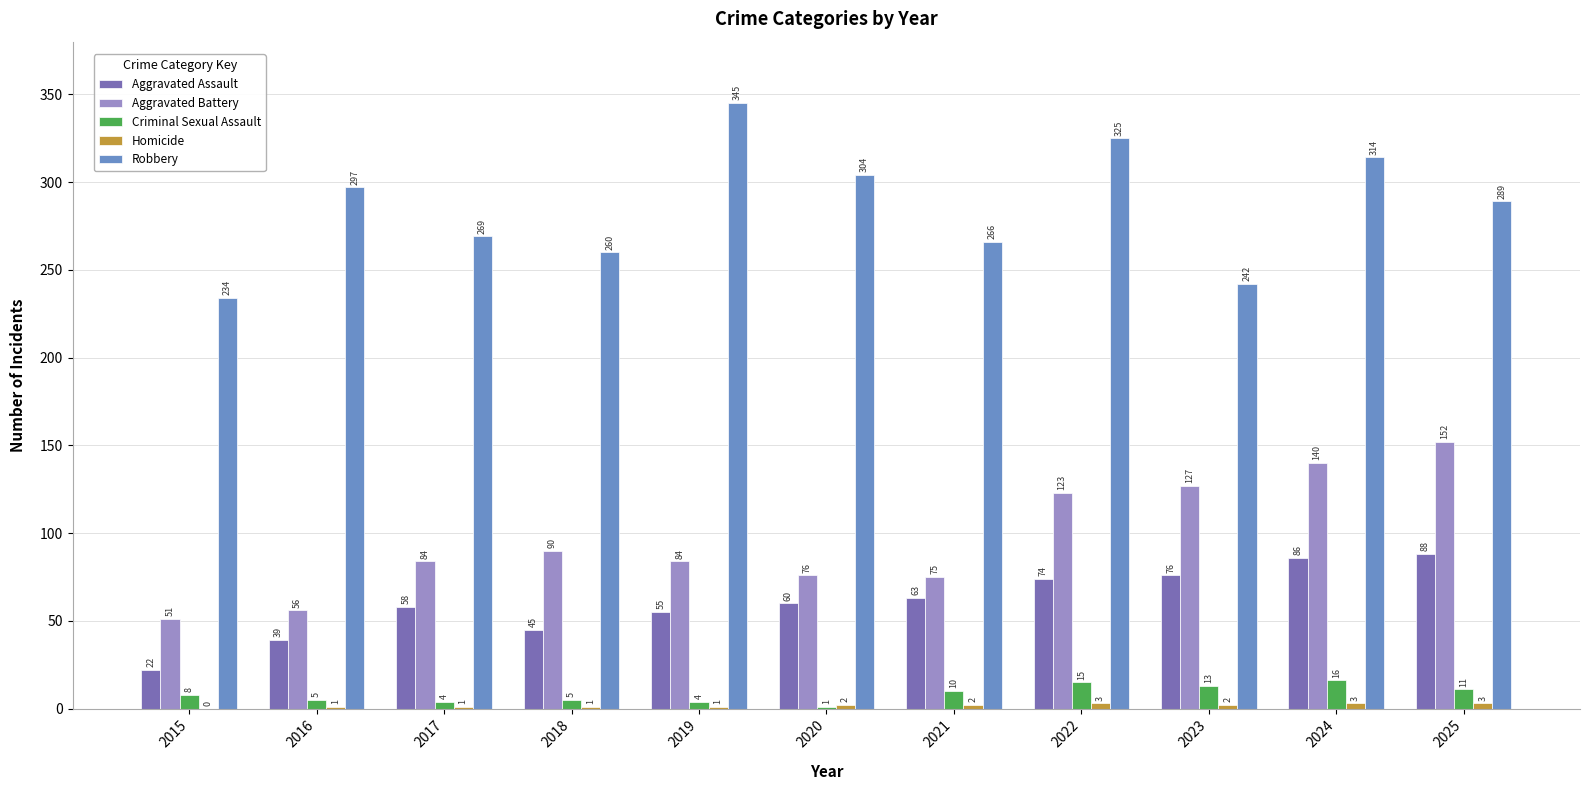

Which series changed the most between 2015 and 2023?

Aggravated Battery